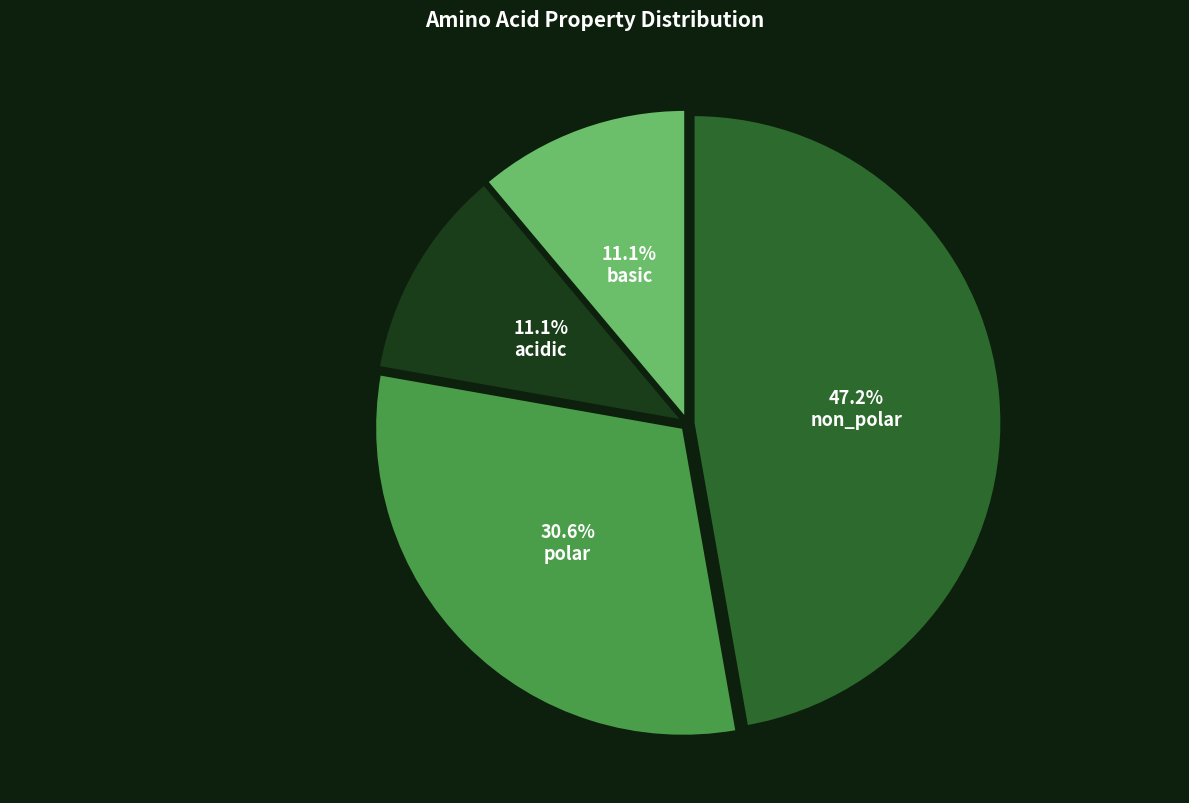

Is there a majority slice in this chart?

No